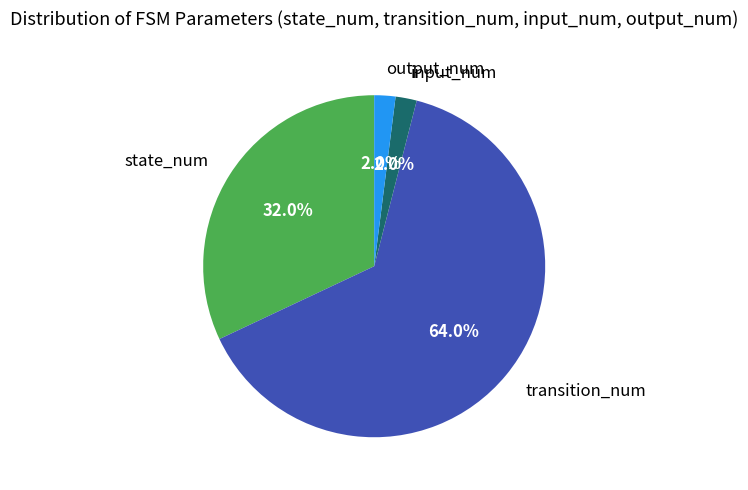

What is the largest slice in the pie chart?

transition_num